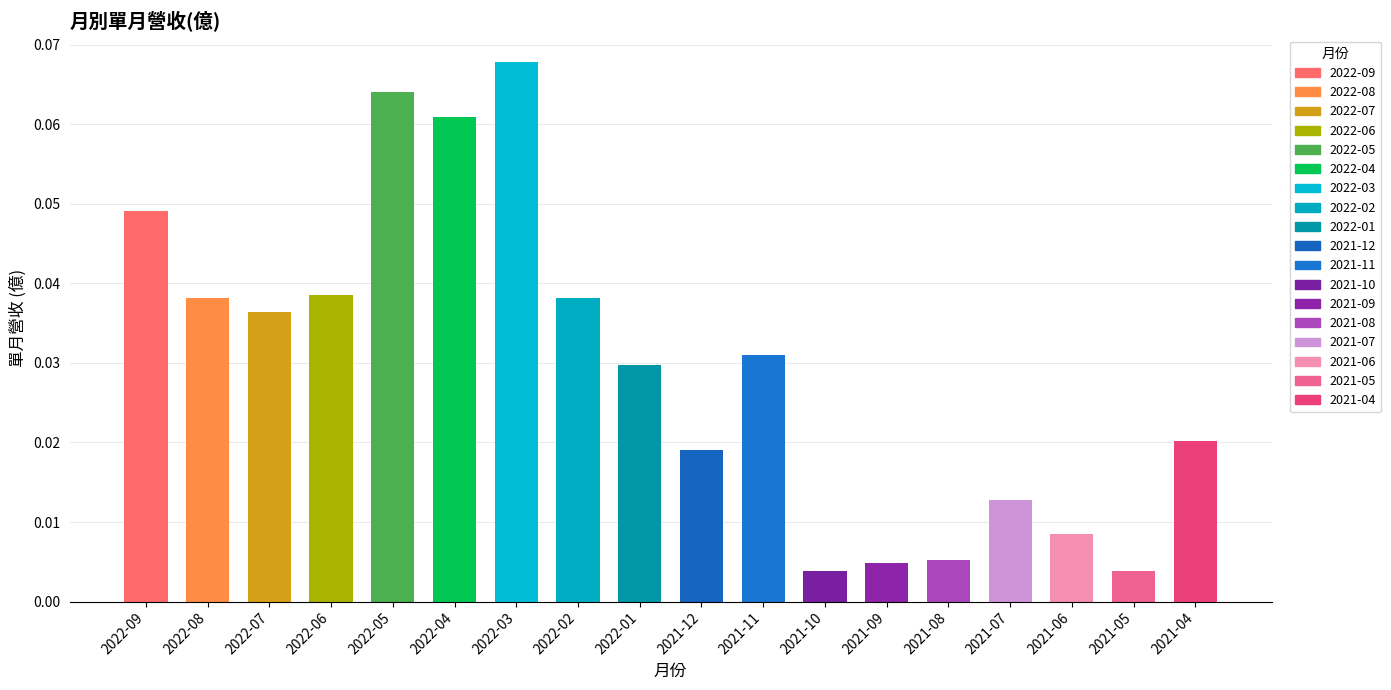

List the labels in order of value, smallest first.

2021-05, 2021-10, 2021-09, 2021-08, 2021-06, 2021-07, 2021-12, 2021-04, 2022-01, 2021-11, 2022-07, 2022-08, 2022-02, 2022-06, 2022-09, 2022-04, 2022-05, 2022-03